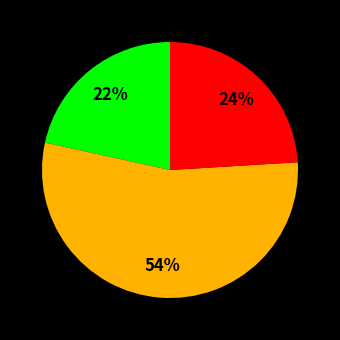

To the nearest percent, what is the average slice percentage?

33%